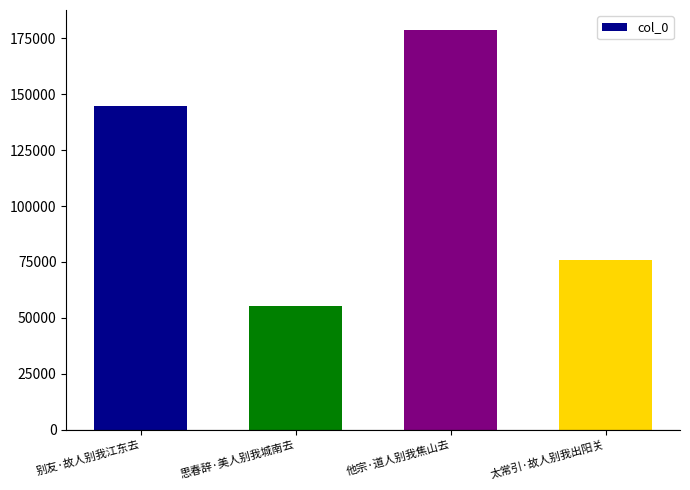

What is the sum of the values at 太常引·故人别我出阳关 and 他宗·道人别我焦山去?

254418